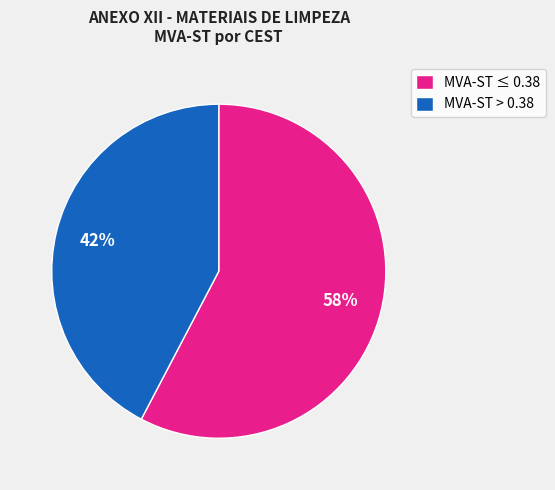

Is it true that MVA-ST > 0.38 is 30% of the pie?

False